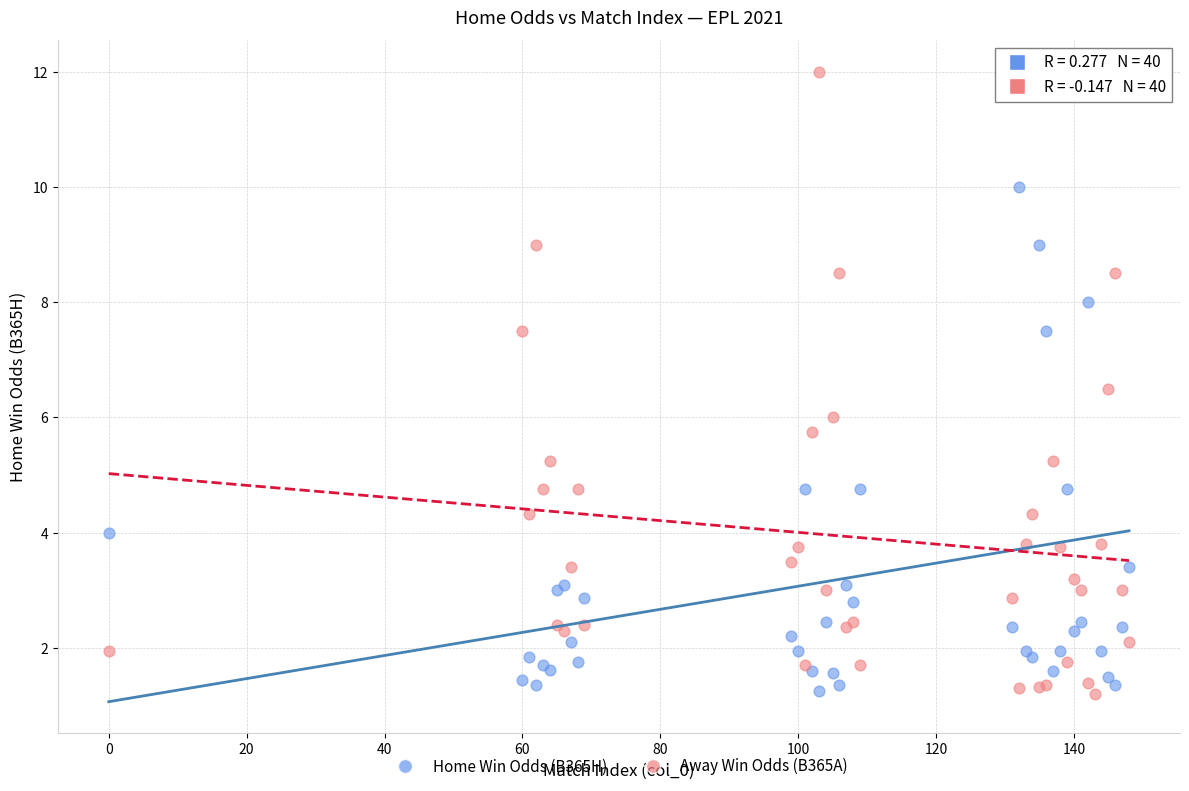

What is the X range (max minus min) for the scatter plot?

148.0